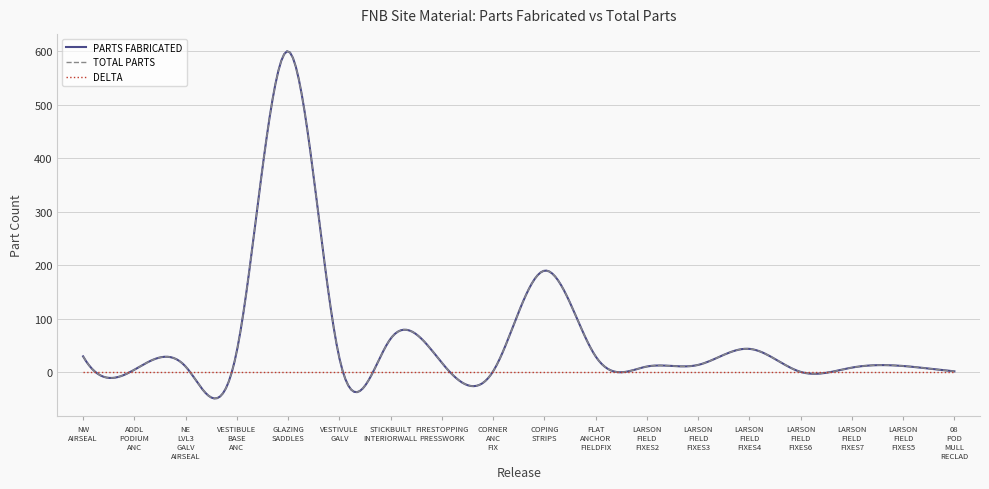

Is this an area chart (filled region under the line)?

No